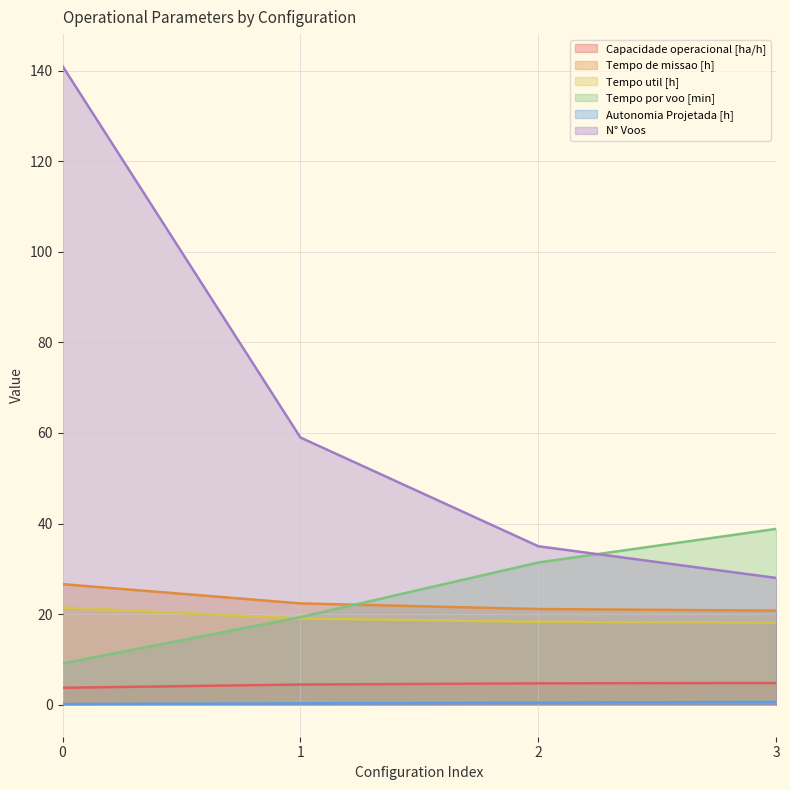

How many data points in Tempo de missao [h] are less than 22?

2